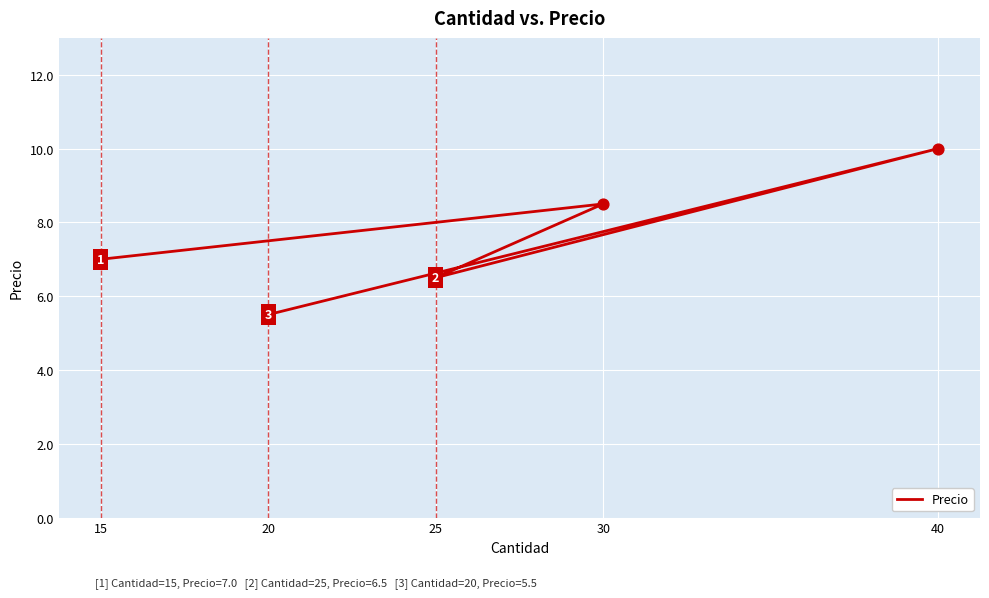

What is the change in value from 15 to 25?

-0.5